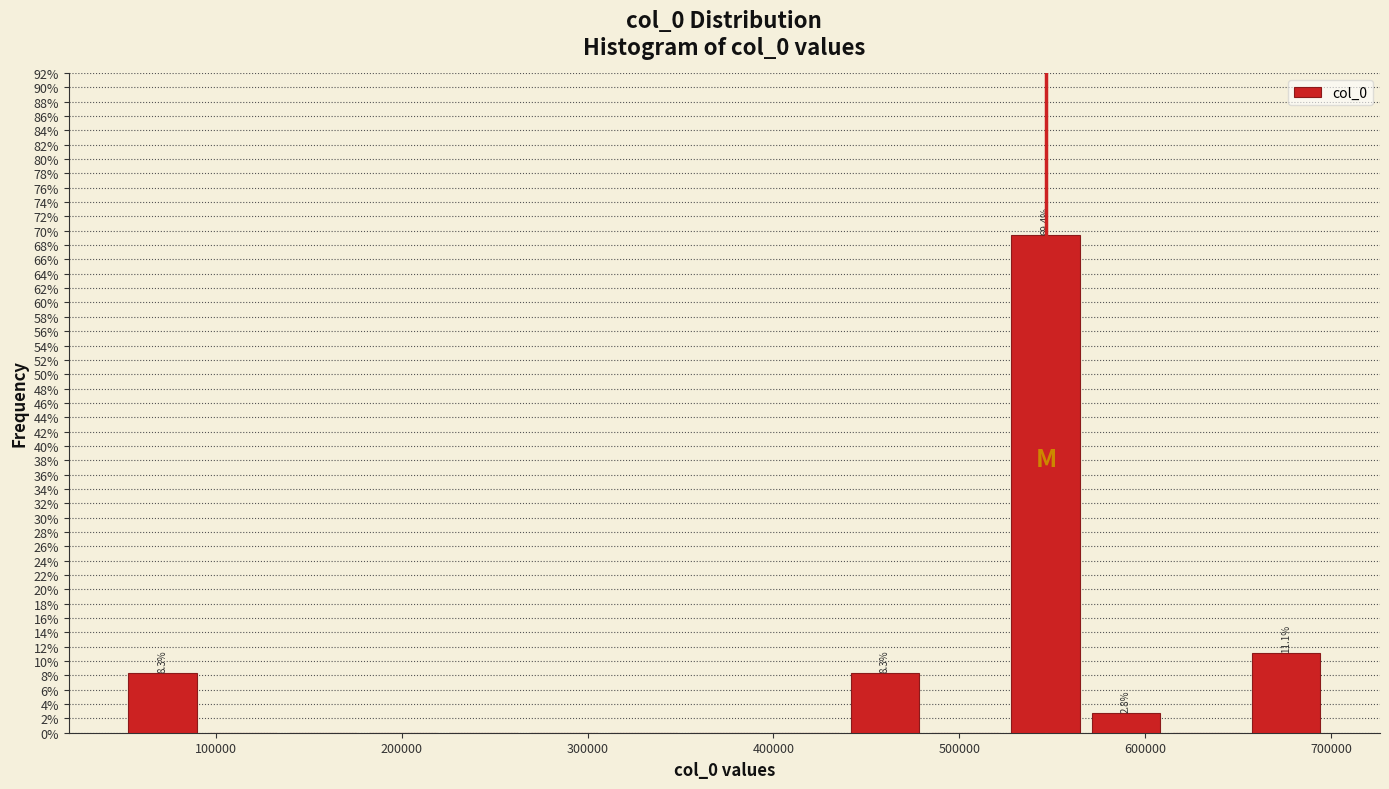

Over which range of the x-axis is the bar tallest?

520000 to 570000